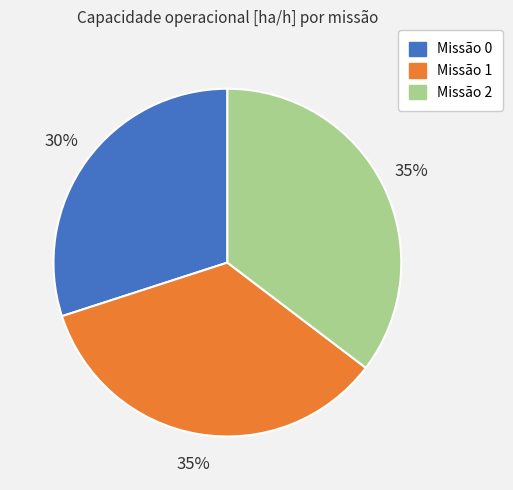

To the nearest percent, what is the difference between the largest and smallest slice percentages?

5%